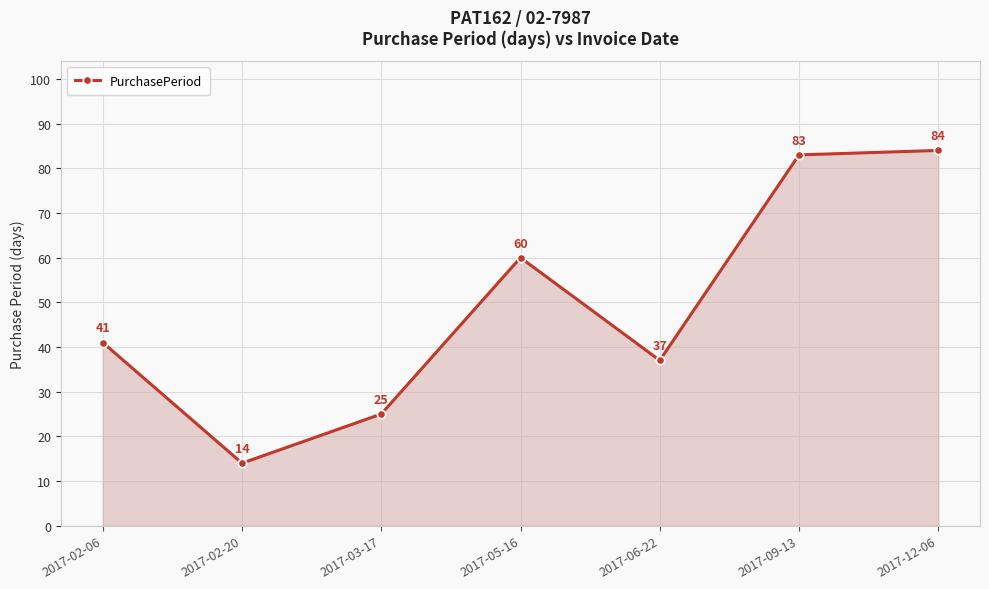

What is the label of the 4th point from the left?

2017-05-16